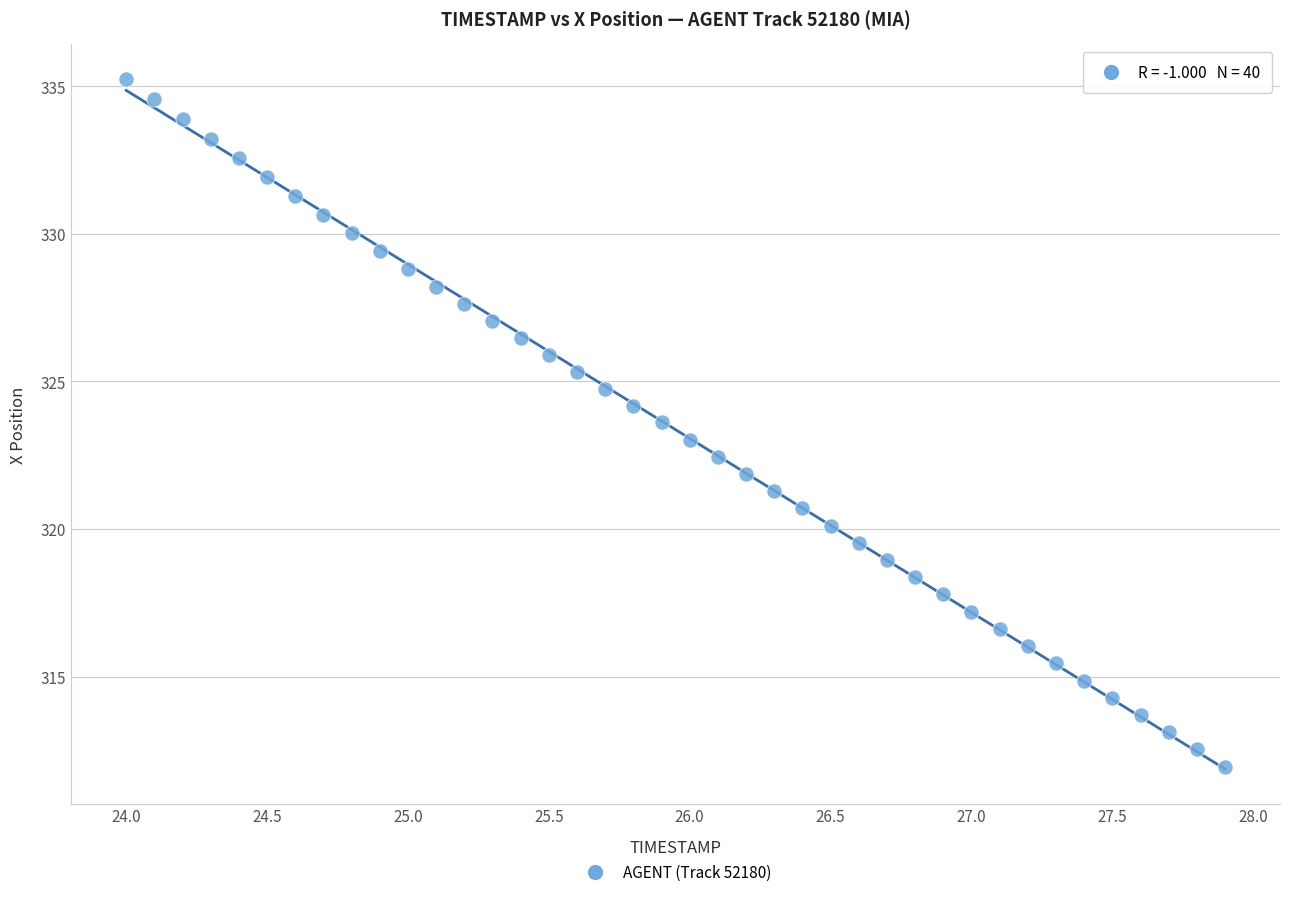

What is the range of Y values (max minus min)?

23.3